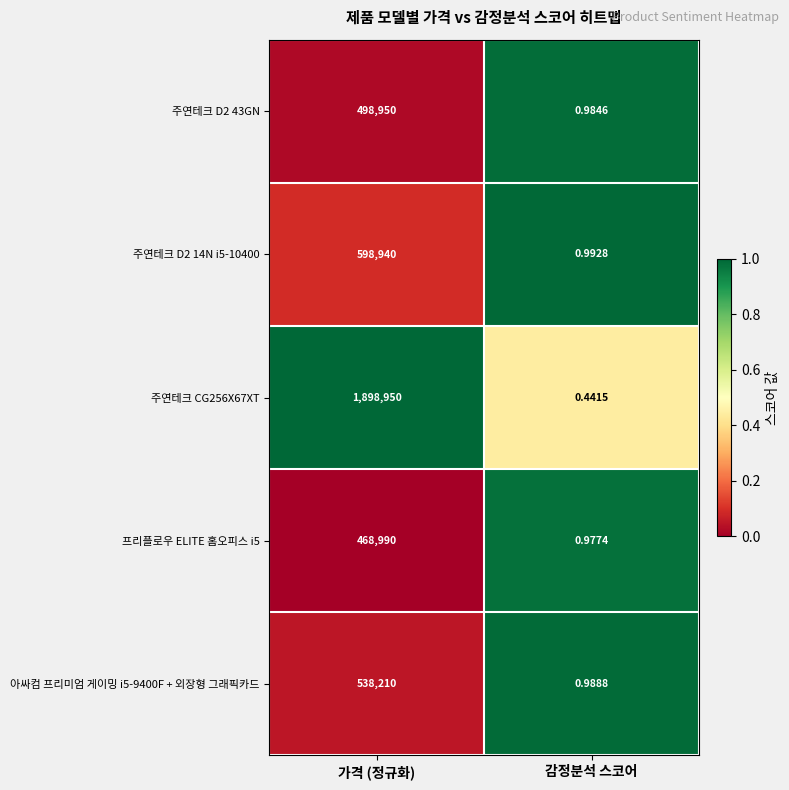

List the labels in order of 주연테크 CG256X67XT value, largest first.

가격 (정규화), 감정분석 스코어